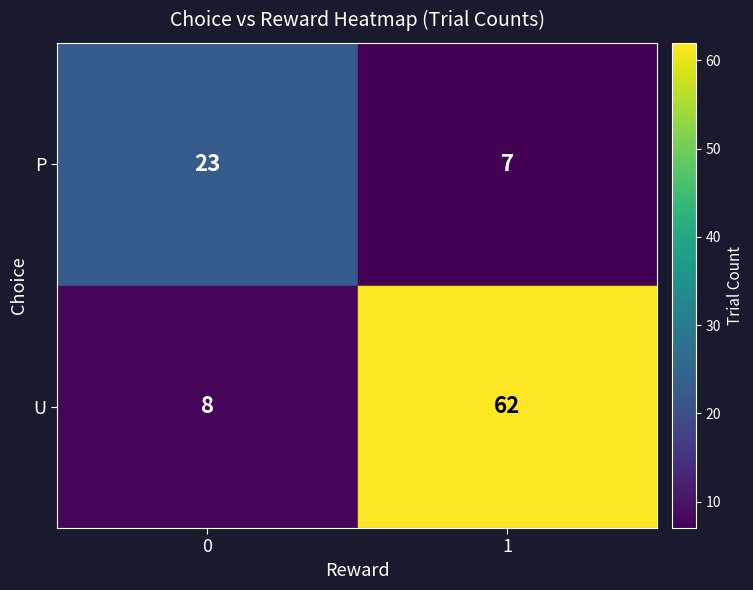

Is it true that U equals 62 at 1?

True